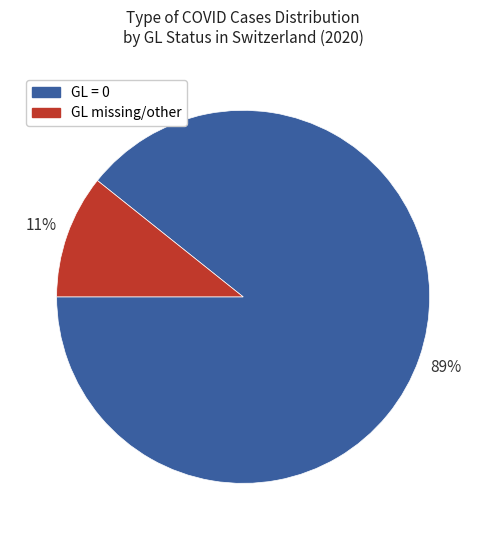

Count the number of slices in the pie.

2